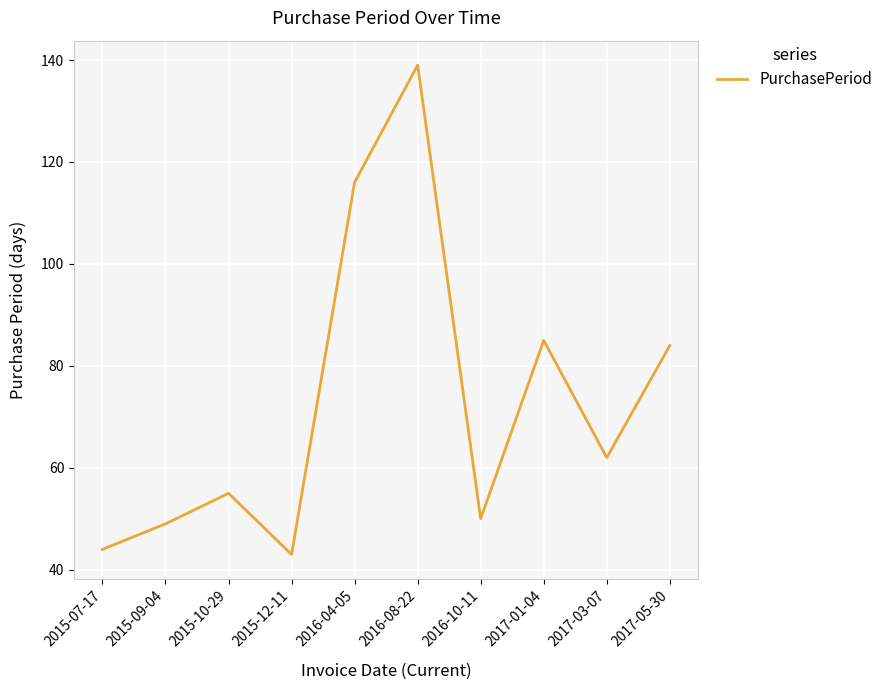

Where is the first local minimum?

2015-12-11